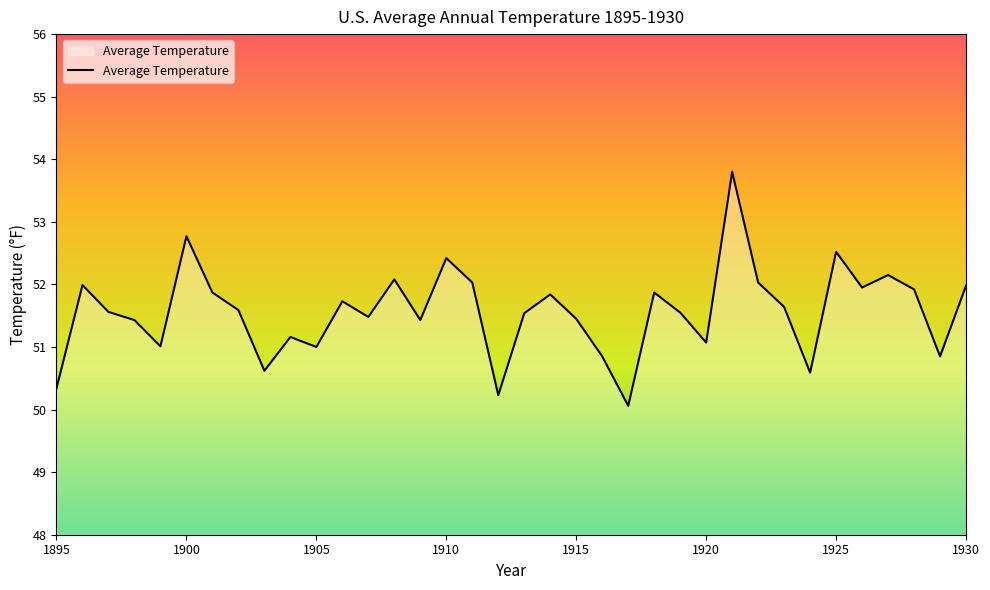

What is the difference between the maximum and minimum values?

3.7